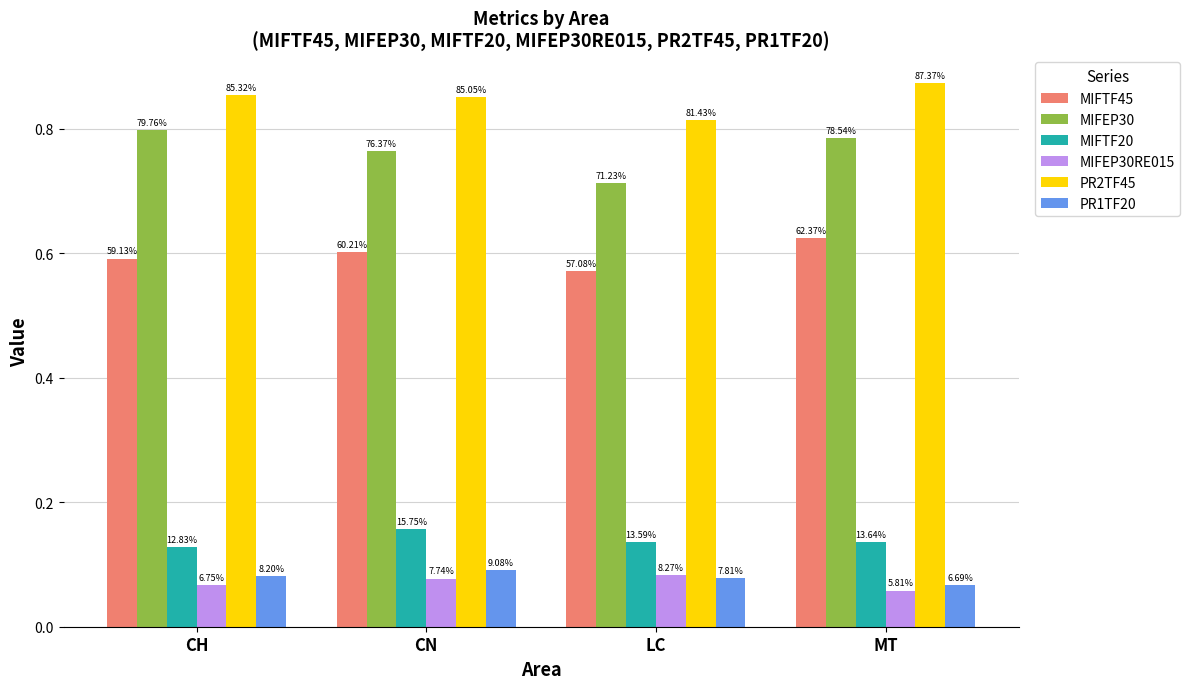

Which series changed the most between CH and LC?

MIFEP30